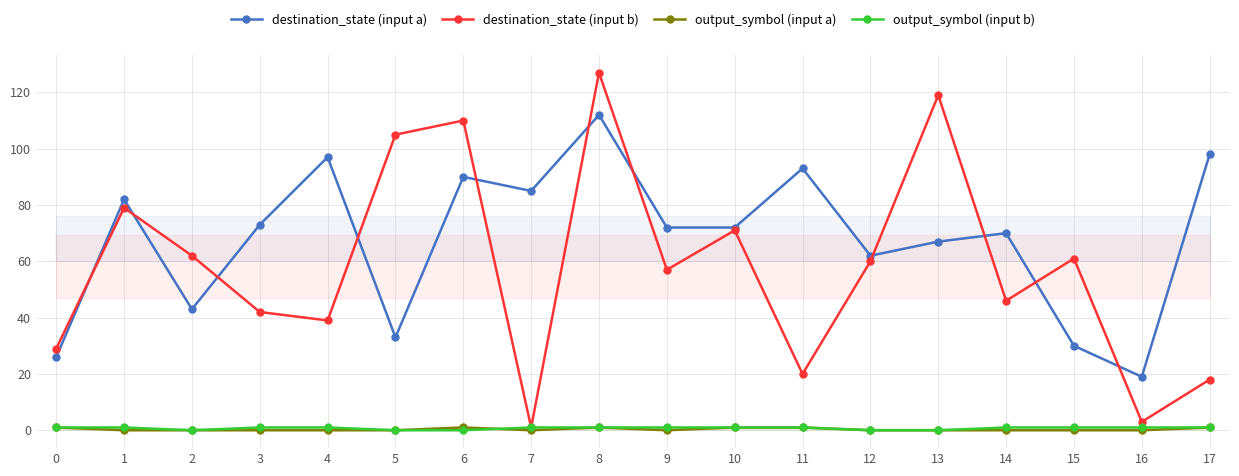

How many lines are shown in the chart?

4